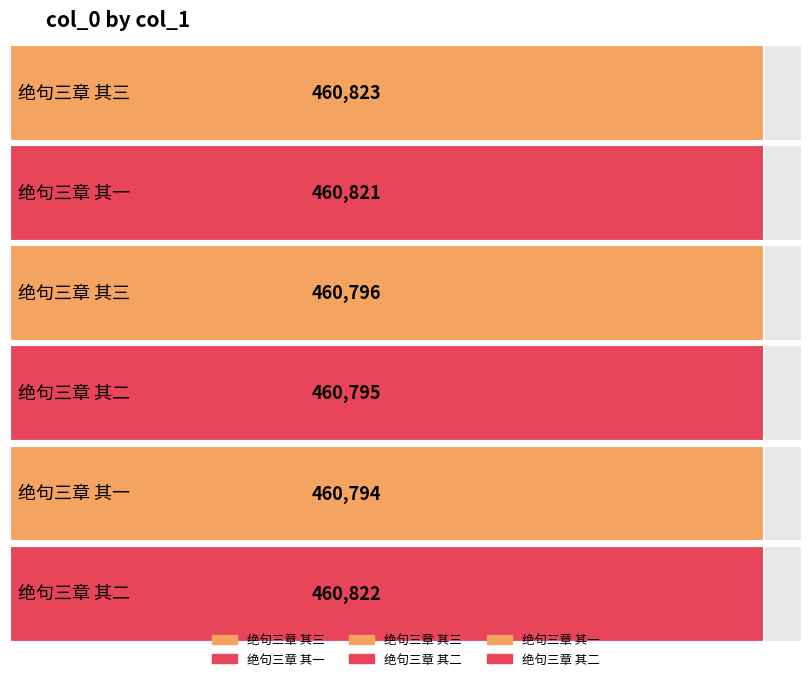

At which category does the chart reach its peak across all series?

绝句三章 其三